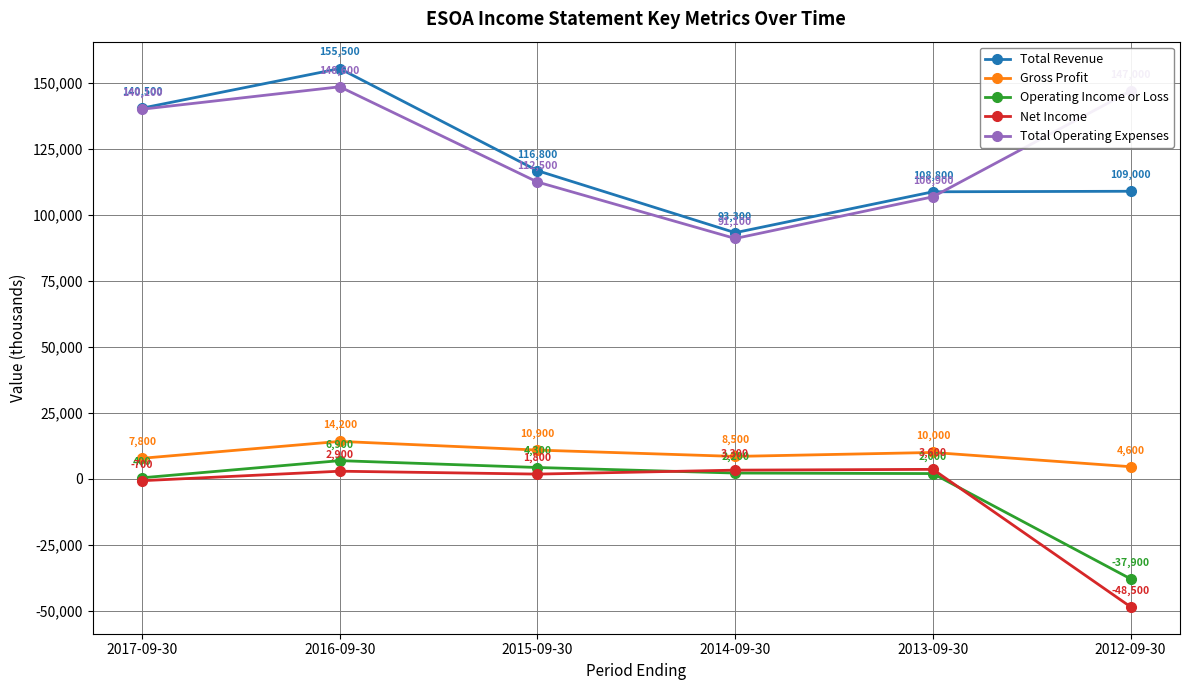

At which category does the chart reach its peak across all series?

2016-09-30